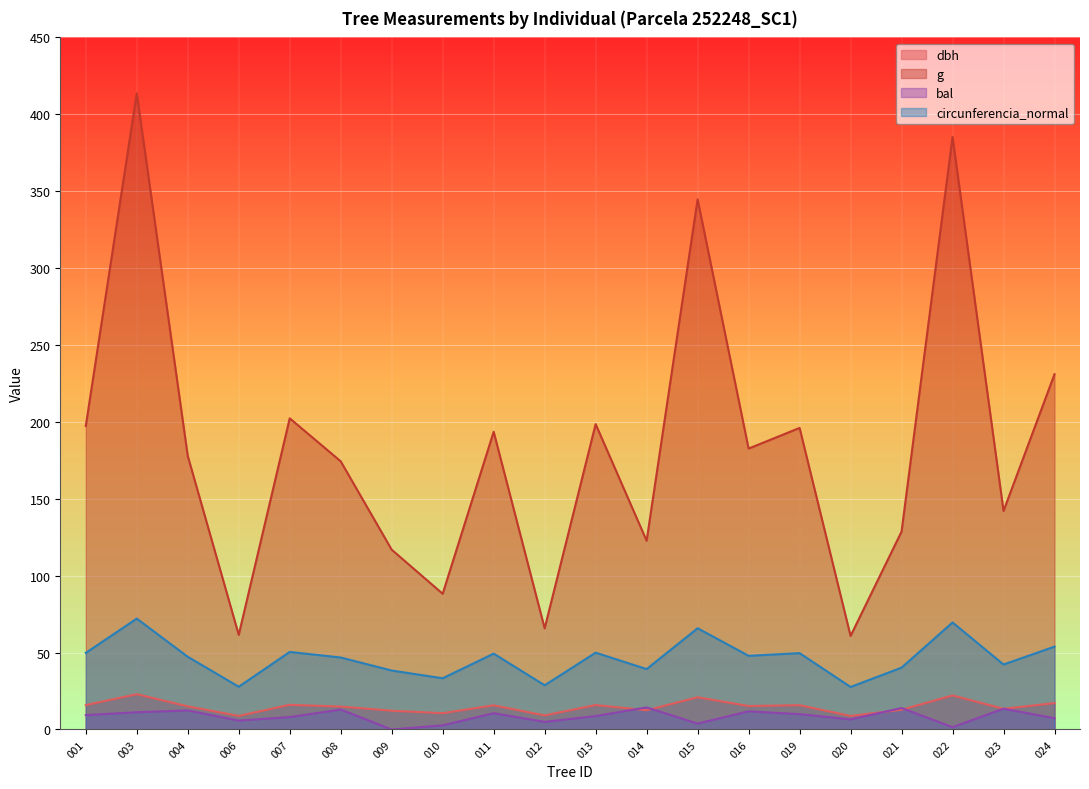

True or false: dbh and g intersect in this chart.

False